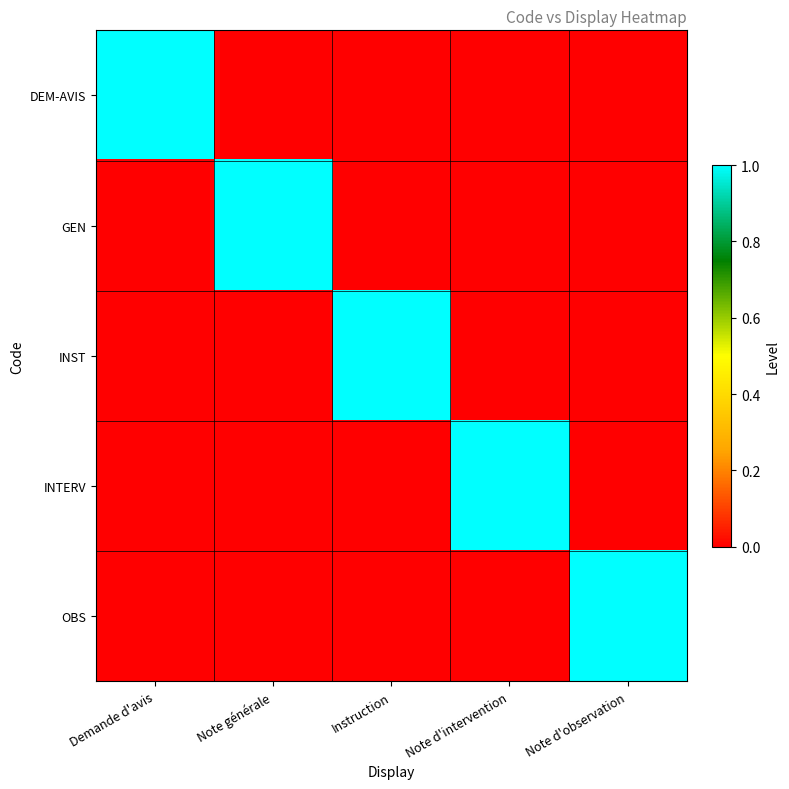

At which category is the sum across all series the highest?

Demande d'avis